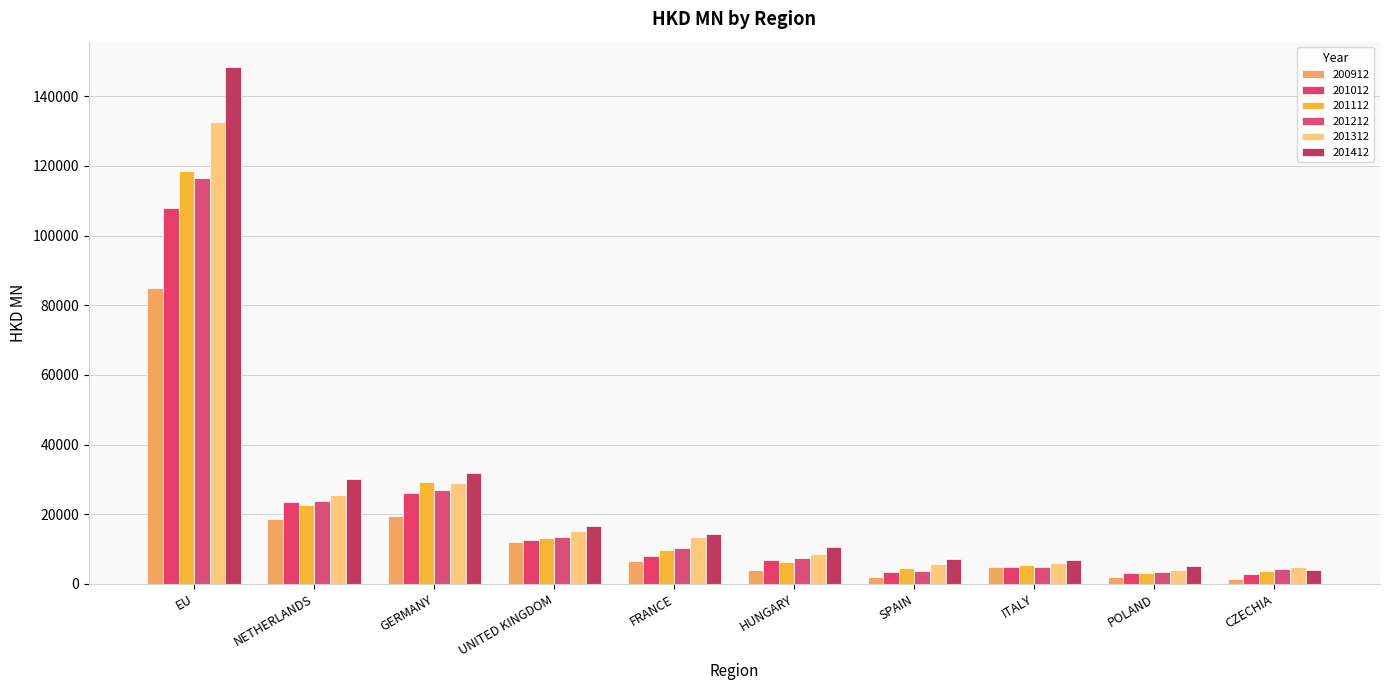

How many series are shown in this chart?

6